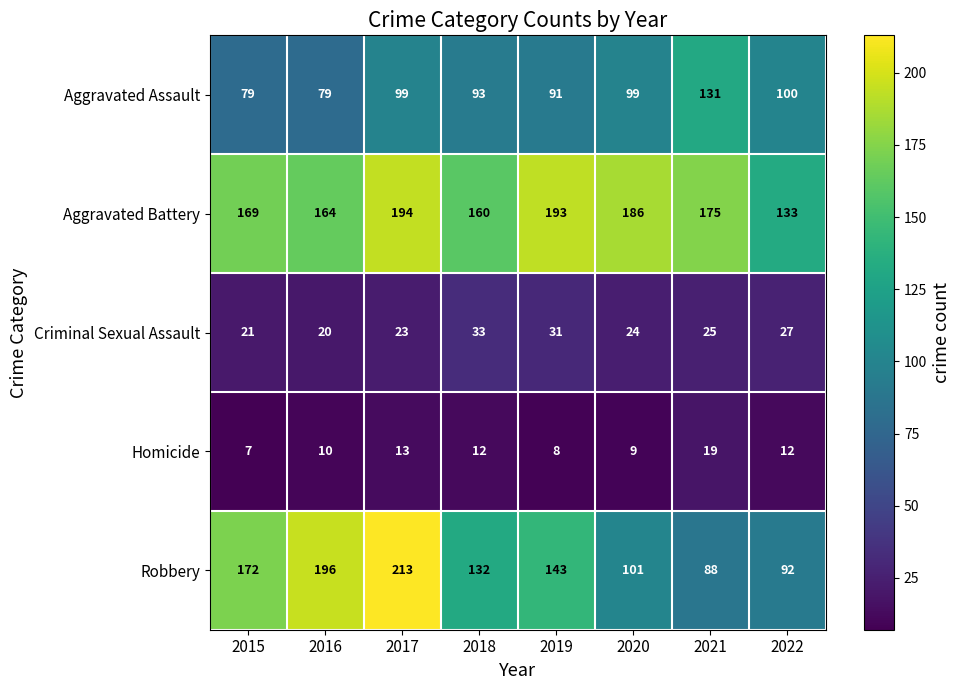

What is the maximum value shown in the chart?

213